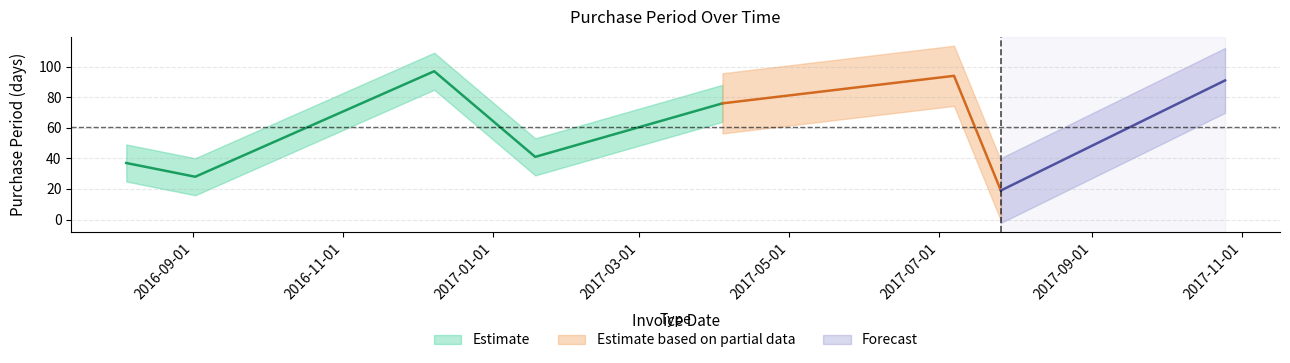

The value at 2016-08-05 is 37. True or false?

True